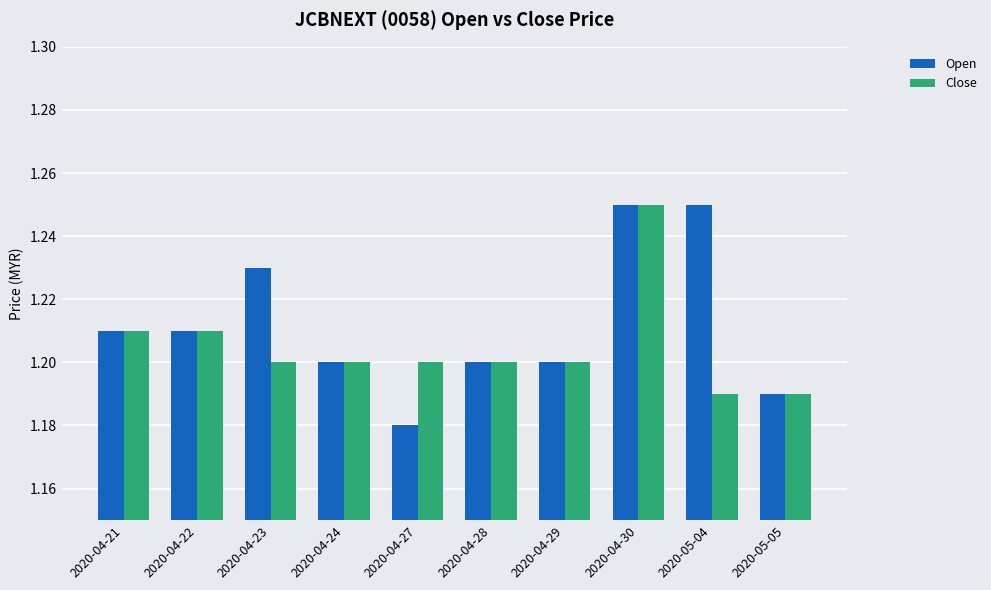

The Close series shows 1.2 at 2020-04-24. True or false?

True